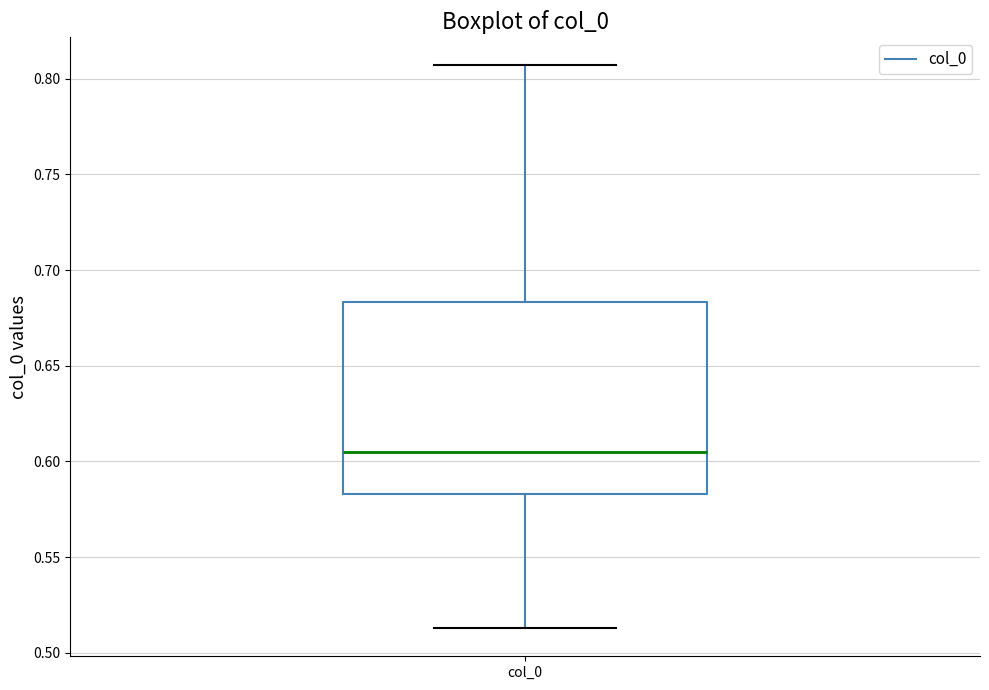

Read this box plot against the y-axis: the position of the median line, the range covered by the box, and the ends of both whiskers. The values are not printed on the chart, so give them approximately, as read against the axis.

median 0.605, box 0.585 to 0.685, whiskers 0.515 to 0.805